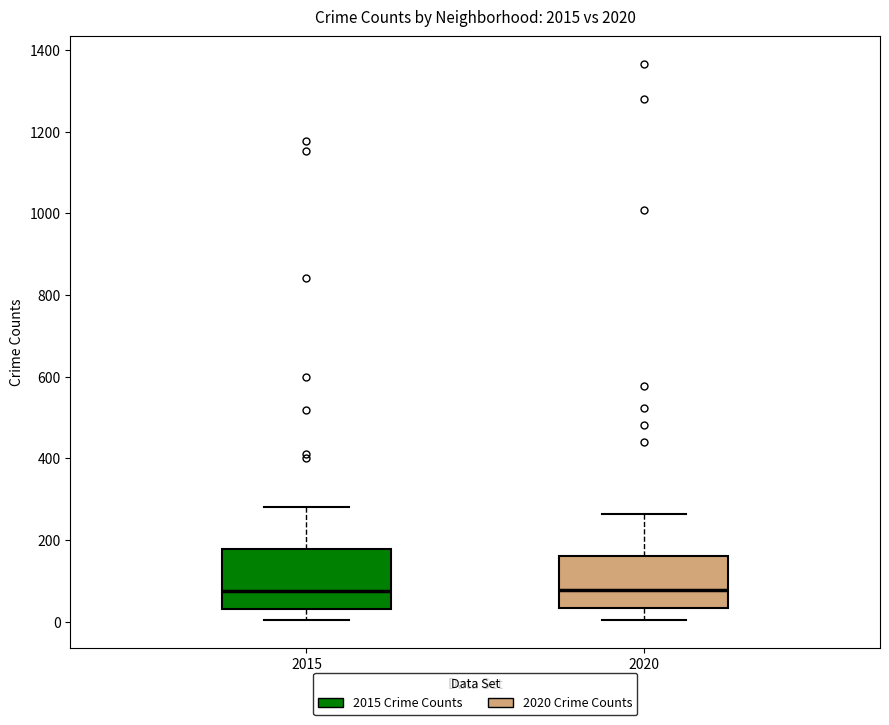

Reading left to right, read every box against the y-axis: the position of its median line, the range the box covers, and the ends of its whiskers. The values are not printed on the chart, so give them approximately, as read against the axis.

2015: median 80, box 40 to 180, whiskers 0 to 280
2020: median 80, box 40 to 160, whiskers 0 to 260